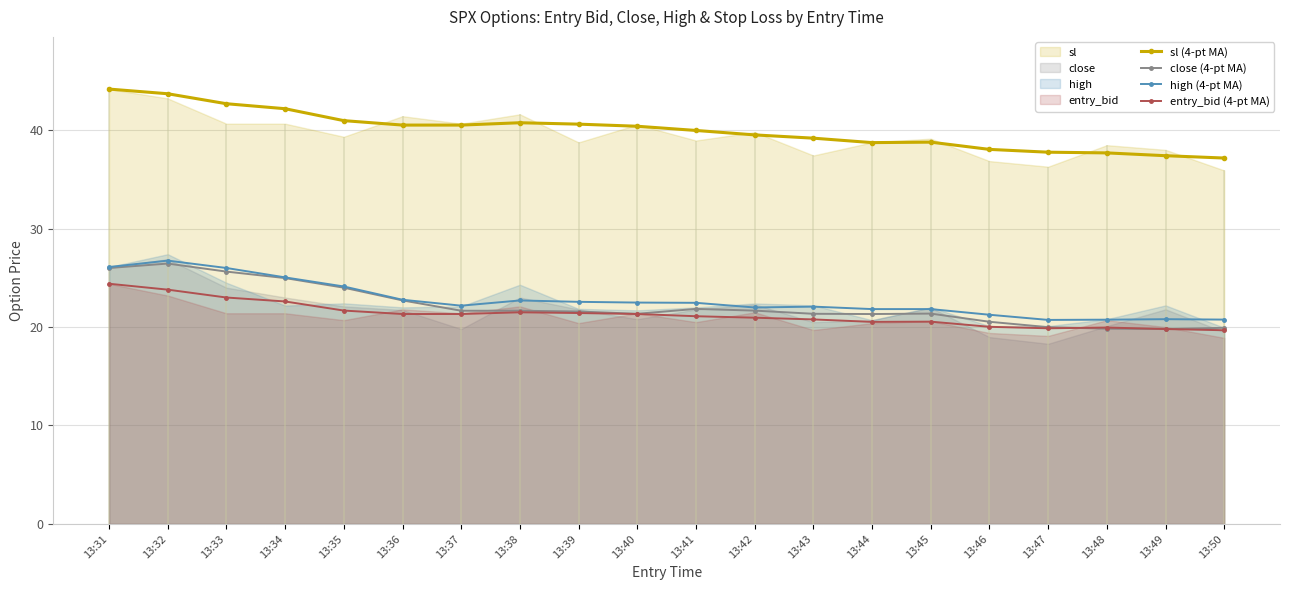

What is the difference between the sl (4-pt MA) values at 13:36 and 13:47?

2.8